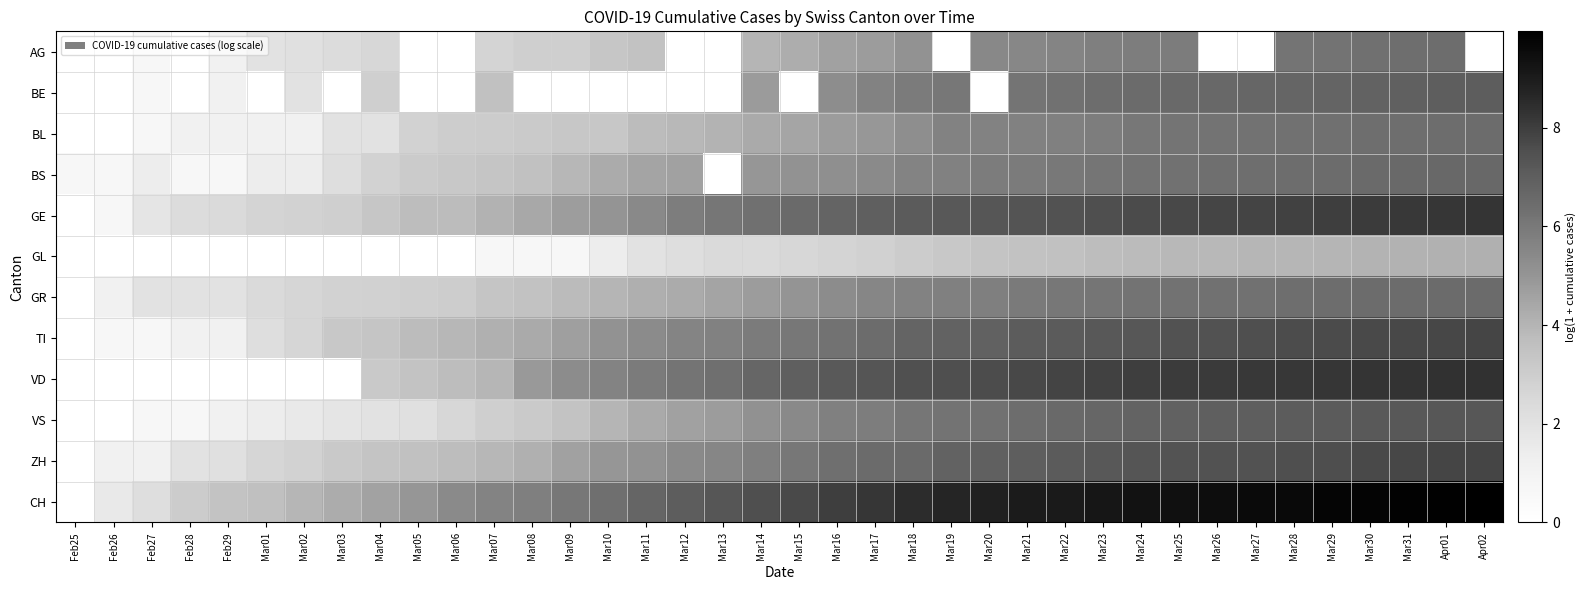

At which category is the sum across all series the highest?

Apr01